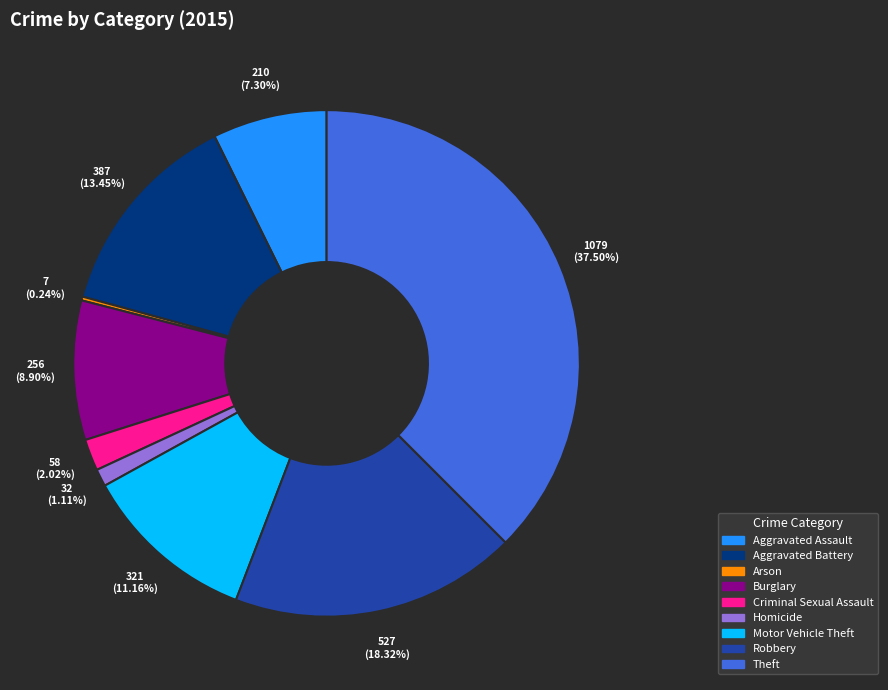

To the nearest percent, what percentage of the pie is Burglary?

9%